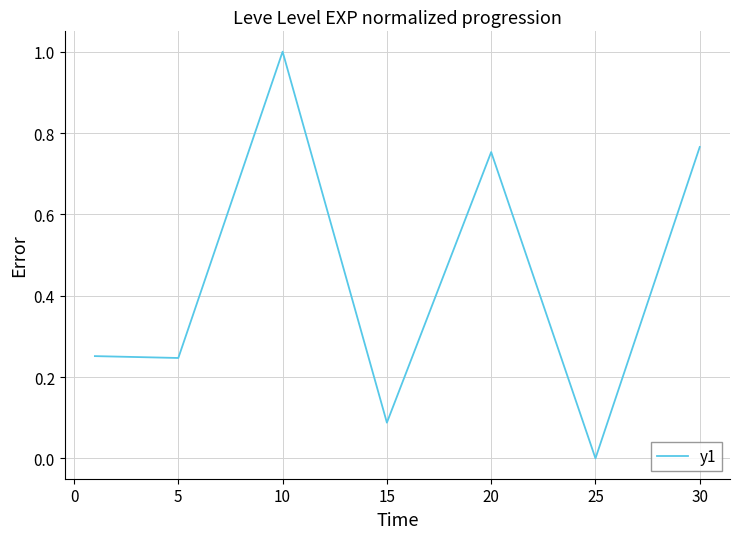

What is the greatest value displayed?

1.0